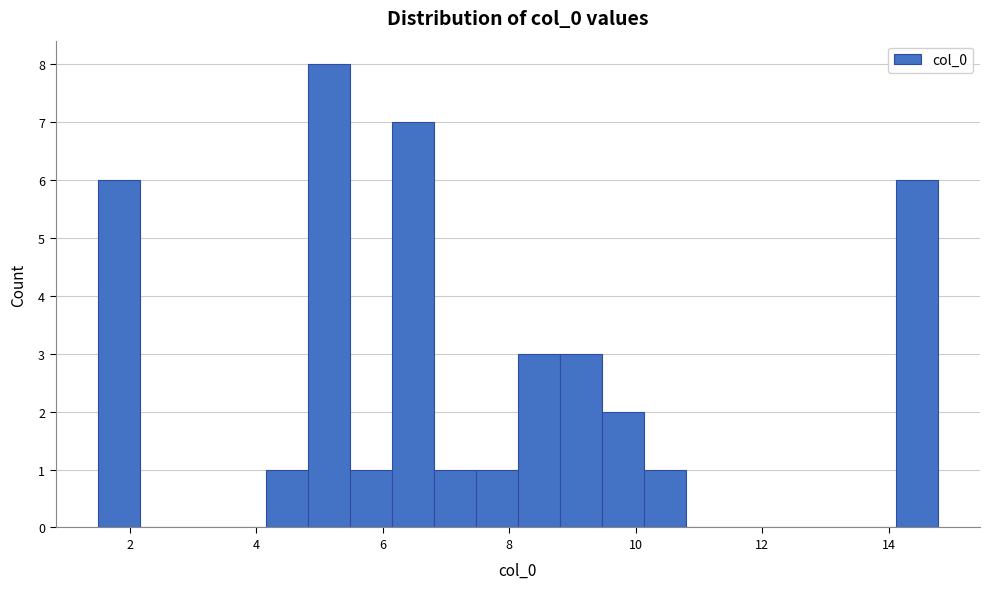

Around what value on the x-axis is the tallest bar? Give the approximate position of its centre, as read against the axis.

5.2